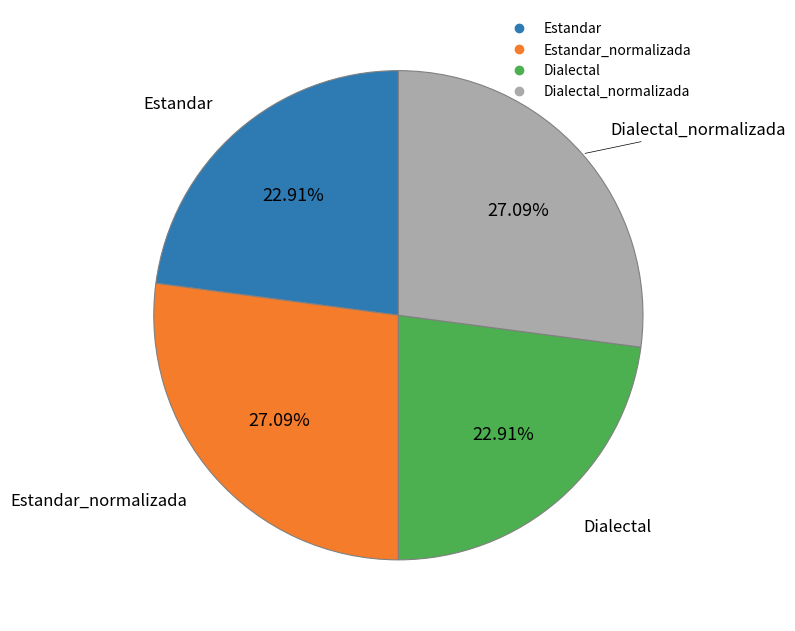

Does any single category account for the majority?

No